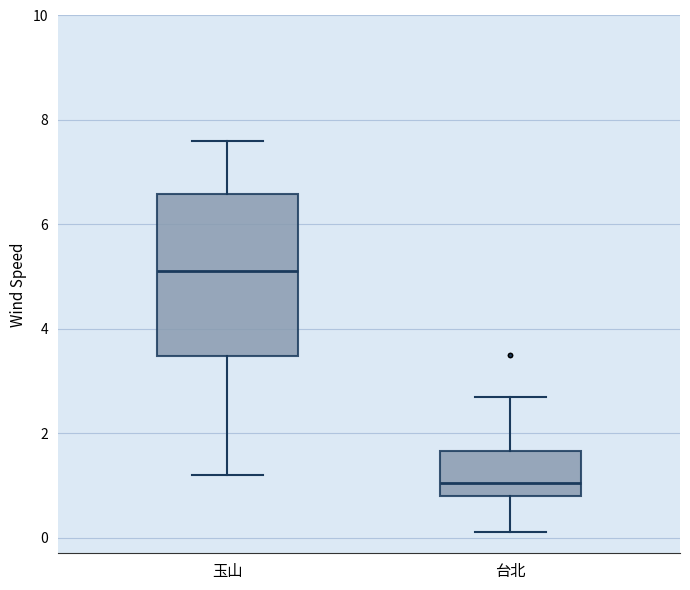

Which box's median line is the lowest?

台北